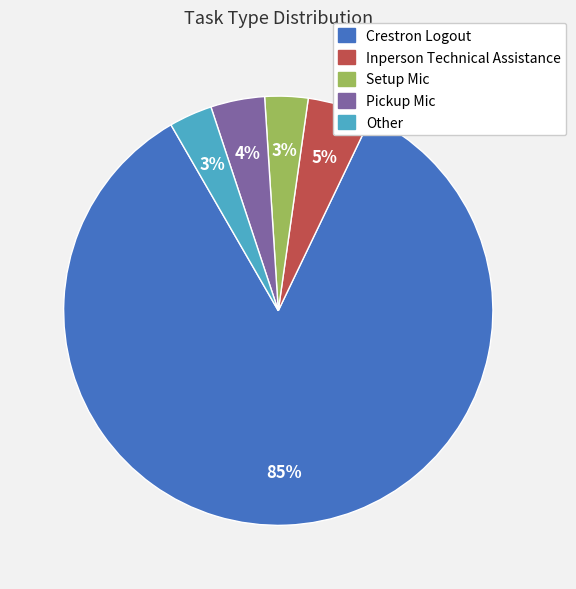

To the nearest percent, what is the average slice percentage?

20%